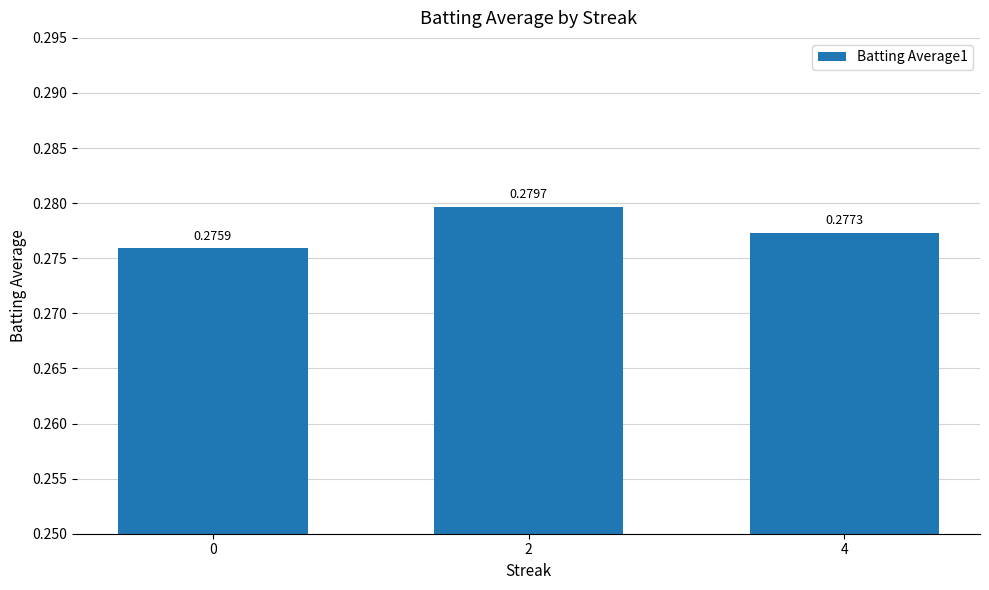

Between 0 and 4, which is larger?

4